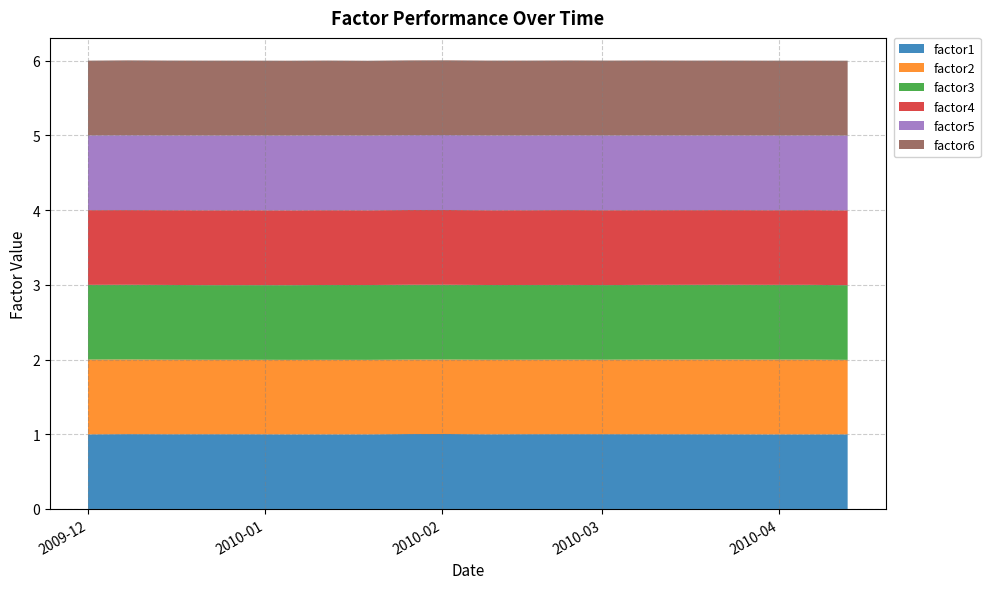

Reading left to right, what are all the values shown in this chart?

factor1: 2009-12-01=1.0	2009-12-08=1.0	2009-12-15=1.0	2009-12-22=1.0	2009-12-29=1.0	2010-01-05=1.0	2010-01-12=1.0	2010-01-19=1.0	2010-01-26=1.0	2010-02-02=1.0	2010-02-09=1.0	2010-02-16=1.0	2010-02-23=1.0	2010-03-02=1.0	2010-03-09=1.0	2010-03-16=1.0	2010-03-23=1.0	2010-03-30=1.0	2010-04-06=1.0	2010-04-13=1.0
factor2: 2009-12-01=1.0	2009-12-08=1.0	2009-12-15=1.0	2009-12-22=1.0	2009-12-29=1.0	2010-01-05=1.0	2010-01-12=1.0	2010-01-19=1.0	2010-01-26=1.0	2010-02-02=1.0	2010-02-09=1.0	2010-02-16=1.0	2010-02-23=1.0	2010-03-02=1.0	2010-03-09=1.0	2010-03-16=1.0	2010-03-23=1.0	2010-03-30=1.0	2010-04-06=1.0	2010-04-13=1.0
factor3: 2009-12-01=1.0	2009-12-08=1.0	2009-12-15=1.0	2009-12-22=1.0	2009-12-29=1.0	2010-01-05=1.0	2010-01-12=1.0	2010-01-19=1.0	2010-01-26=1.0	2010-02-02=1.0	2010-02-09=1.0	2010-02-16=1.0	2010-02-23=1.0	2010-03-02=1.0	2010-03-09=1.0	2010-03-16=1.0	2010-03-23=1.0	2010-03-30=1.0	2010-04-06=1.0	2010-04-13=1.0
factor4: 2009-12-01=1.0	2009-12-08=1.0	2009-12-15=1.0	2009-12-22=1.0	2009-12-29=1.0	2010-01-05=1.0	2010-01-12=1.0	2010-01-19=1.0	2010-01-26=1.0	2010-02-02=1.0	2010-02-09=1.0	2010-02-16=1.0	2010-02-23=1.0	2010-03-02=1.0	2010-03-09=1.0	2010-03-16=1.0	2010-03-23=1.0	2010-03-30=1.0	2010-04-06=1.0	2010-04-13=1.0
factor5: 2009-12-01=1.0	2009-12-08=1.0	2009-12-15=1.0	2009-12-22=1.0	2009-12-29=1.0	2010-01-05=1.0	2010-01-12=1.0	2010-01-19=1.0	2010-01-26=1.0	2010-02-02=1.0	2010-02-09=1.0	2010-02-16=1.0	2010-02-23=1.0	2010-03-02=1.0	2010-03-09=1.0	2010-03-16=1.0	2010-03-23=1.0	2010-03-30=1.0	2010-04-06=1.0	2010-04-13=1.0
factor6: 2009-12-01=1.0	2009-12-08=1.0	2009-12-15=1.0	2009-12-22=1.0	2009-12-29=1.0	2010-01-05=1.0	2010-01-12=1.0	2010-01-19=1.0	2010-01-26=1.0	2010-02-02=1.0	2010-02-09=1.0	2010-02-16=1.0	2010-02-23=1.0	2010-03-02=1.0	2010-03-09=1.0	2010-03-16=1.0	2010-03-23=1.0	2010-03-30=1.0	2010-04-06=1.0	2010-04-13=1.0